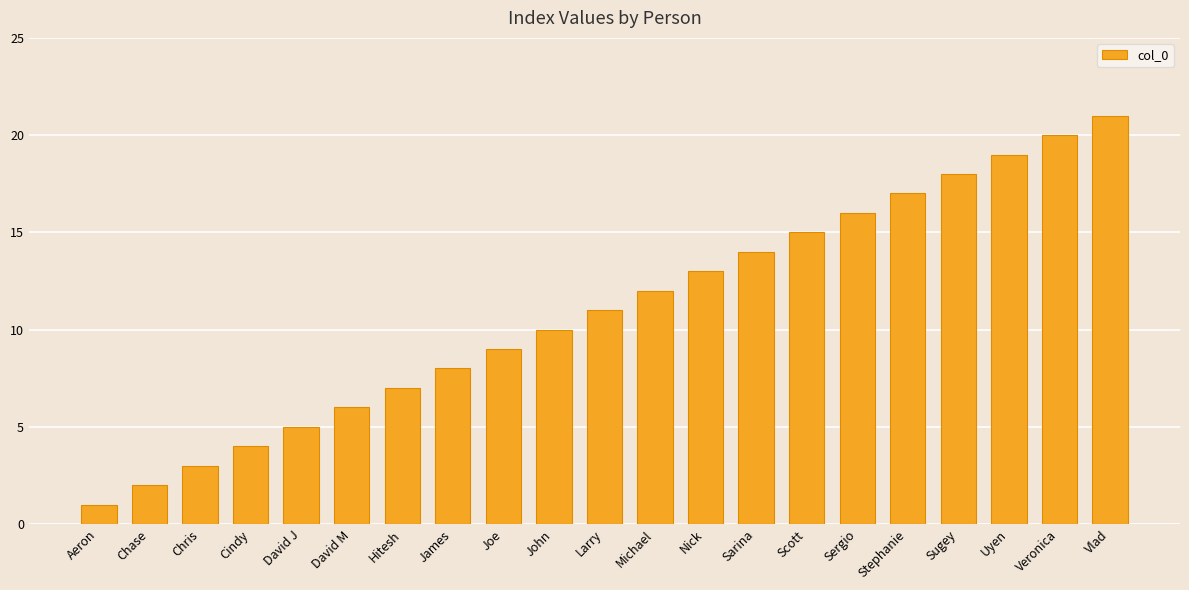

The value at John is 18. True or false?

False